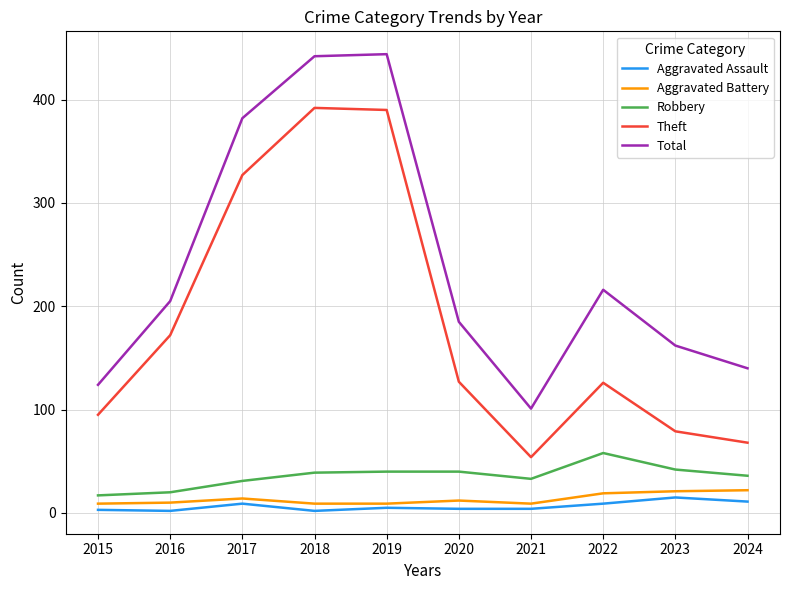

True or false: Theft and Aggravated Battery intersect in this chart.

False